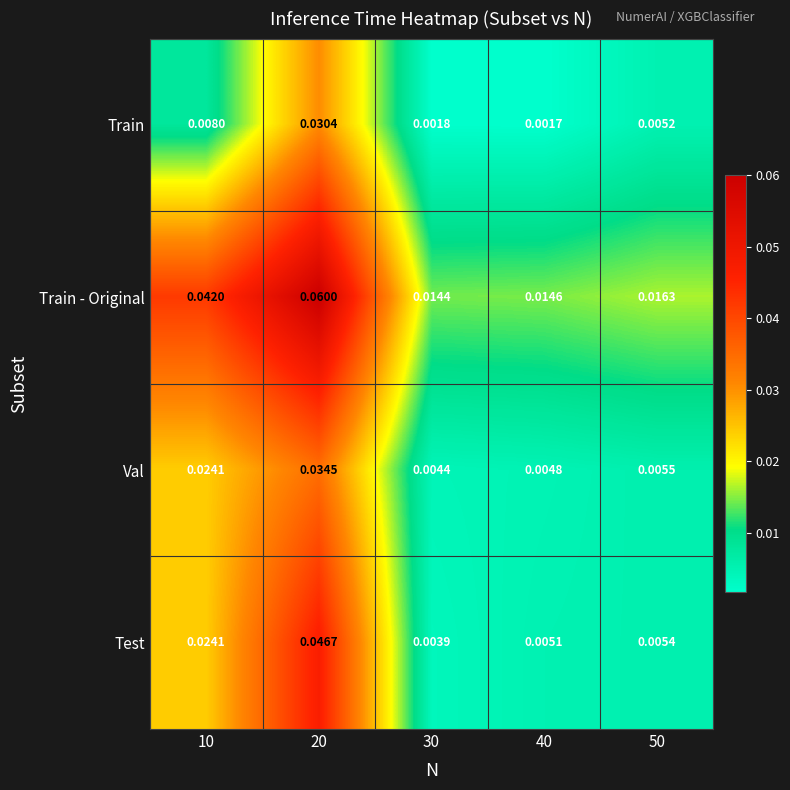

Which category has the highest value across all series?

20